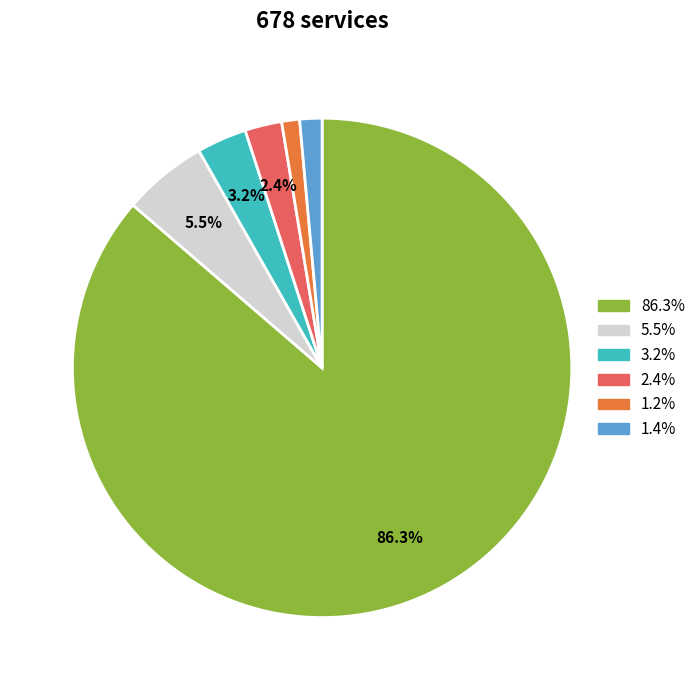

Is there any slice that represents more than half of the pie?

Yes